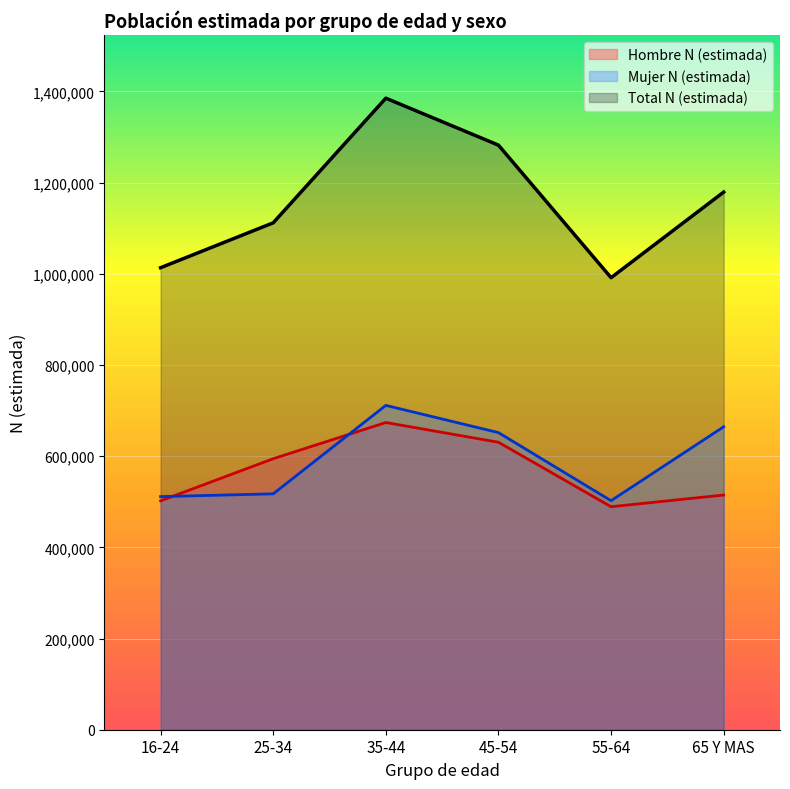

What is the difference between the maximum and second lowest values in the Hombre N (estimada) series?

171783